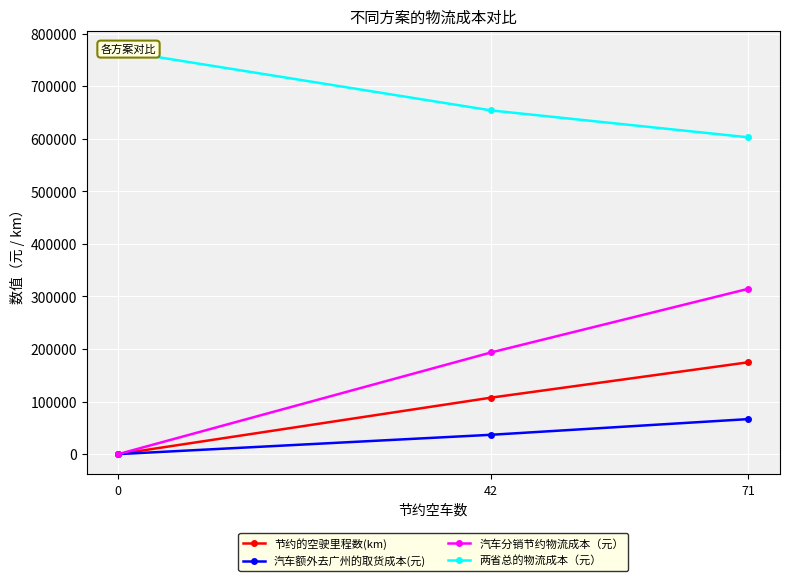

What is the difference between the maximum and minimum values in the 汽车分销节约物流成本（元） series?

314600.9